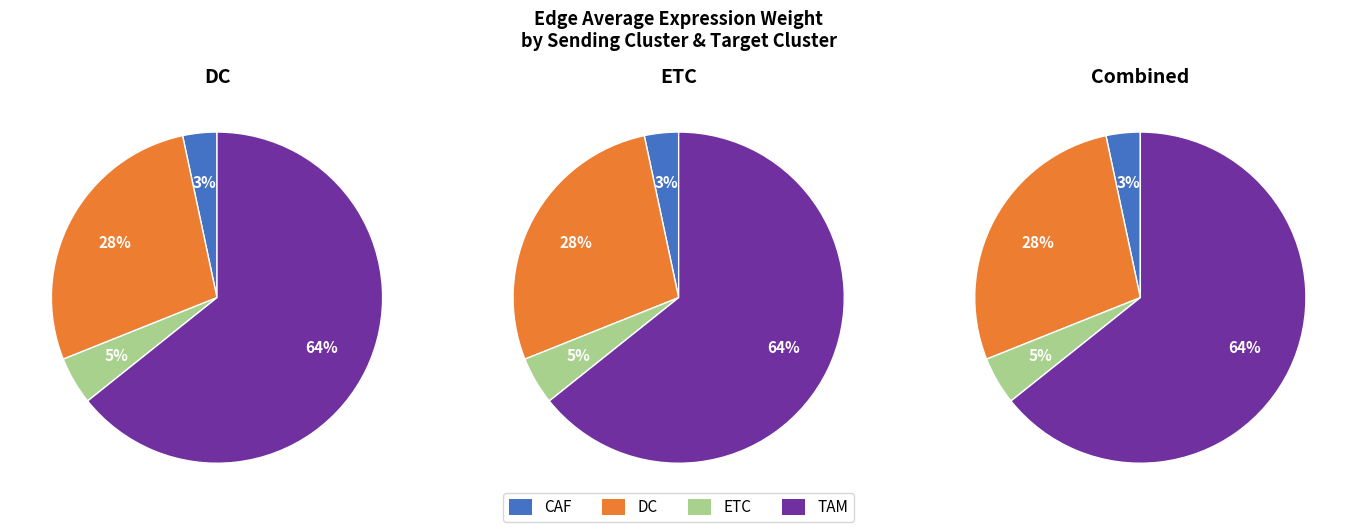

The CAF slice represents 16% of the pie. True or false?

False